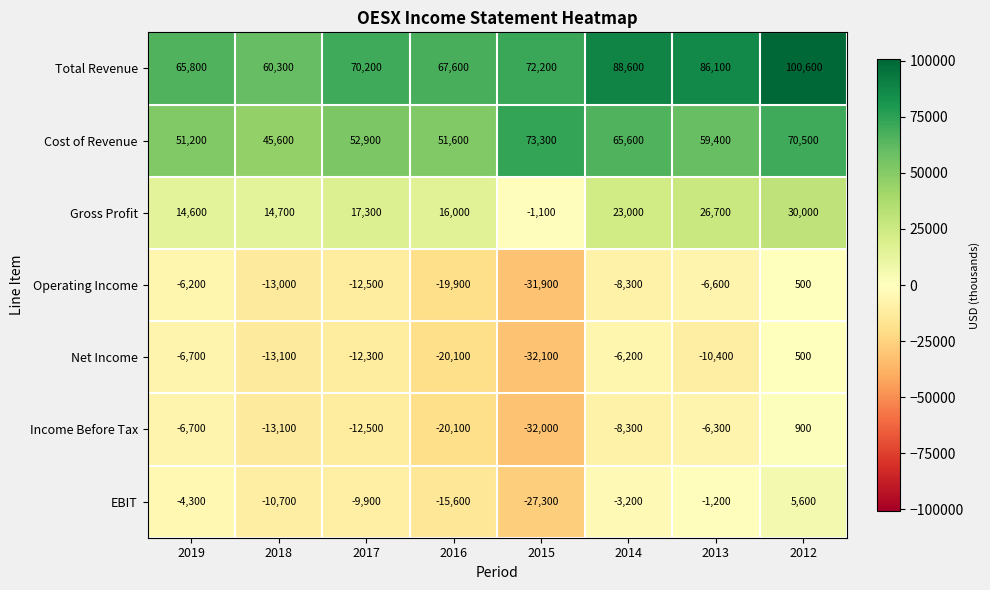

What is the total value across all series at 2019?

107700